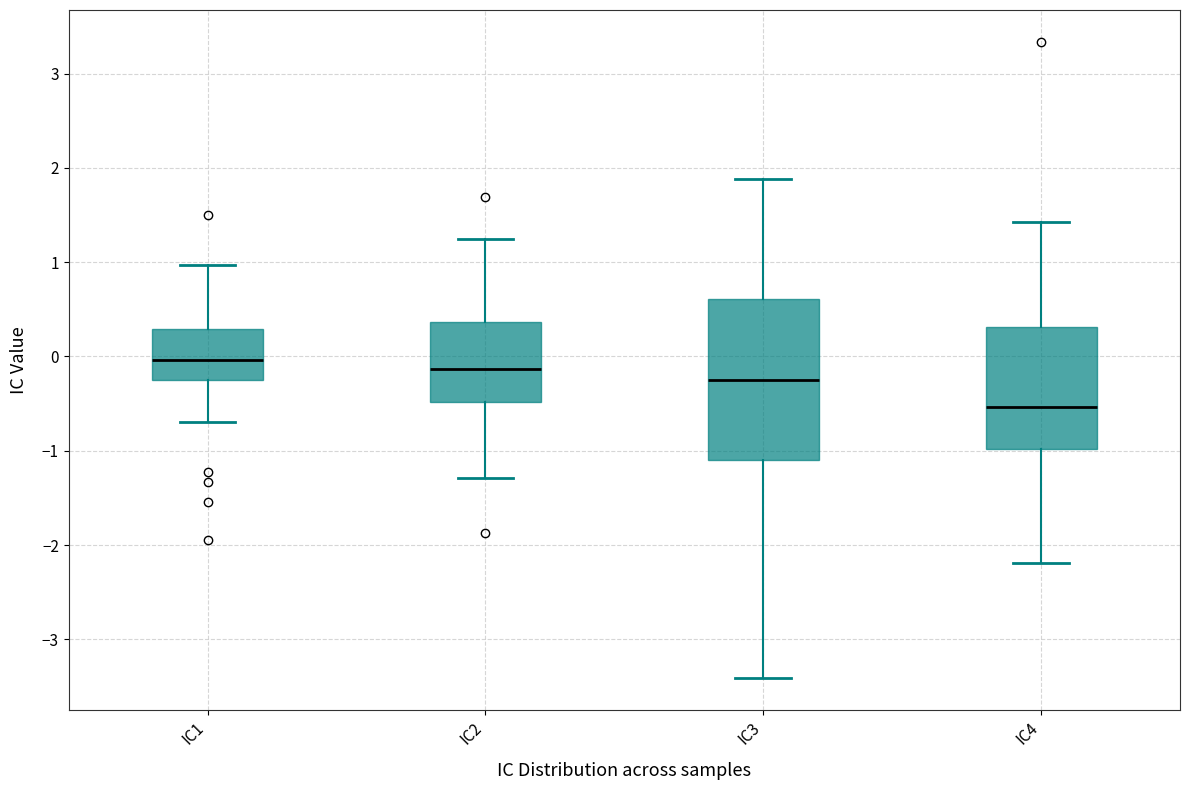

Reading left to right, read every box against the y-axis: the position of its median line, the range the box covers, and the ends of its whiskers. The values are not printed on the chart, so give them approximately, as read against the axis.

IC1: median 0.0, box -0.2 to 0.3, whiskers -0.7 to 1.0
IC2: median -0.1, box -0.5 to 0.4, whiskers -1.3 to 1.2
IC3: median -0.3, box -1.1 to 0.6, whiskers -3.4 to 1.9
IC4: median -0.5, box -1.0 to 0.3, whiskers -2.2 to 1.4